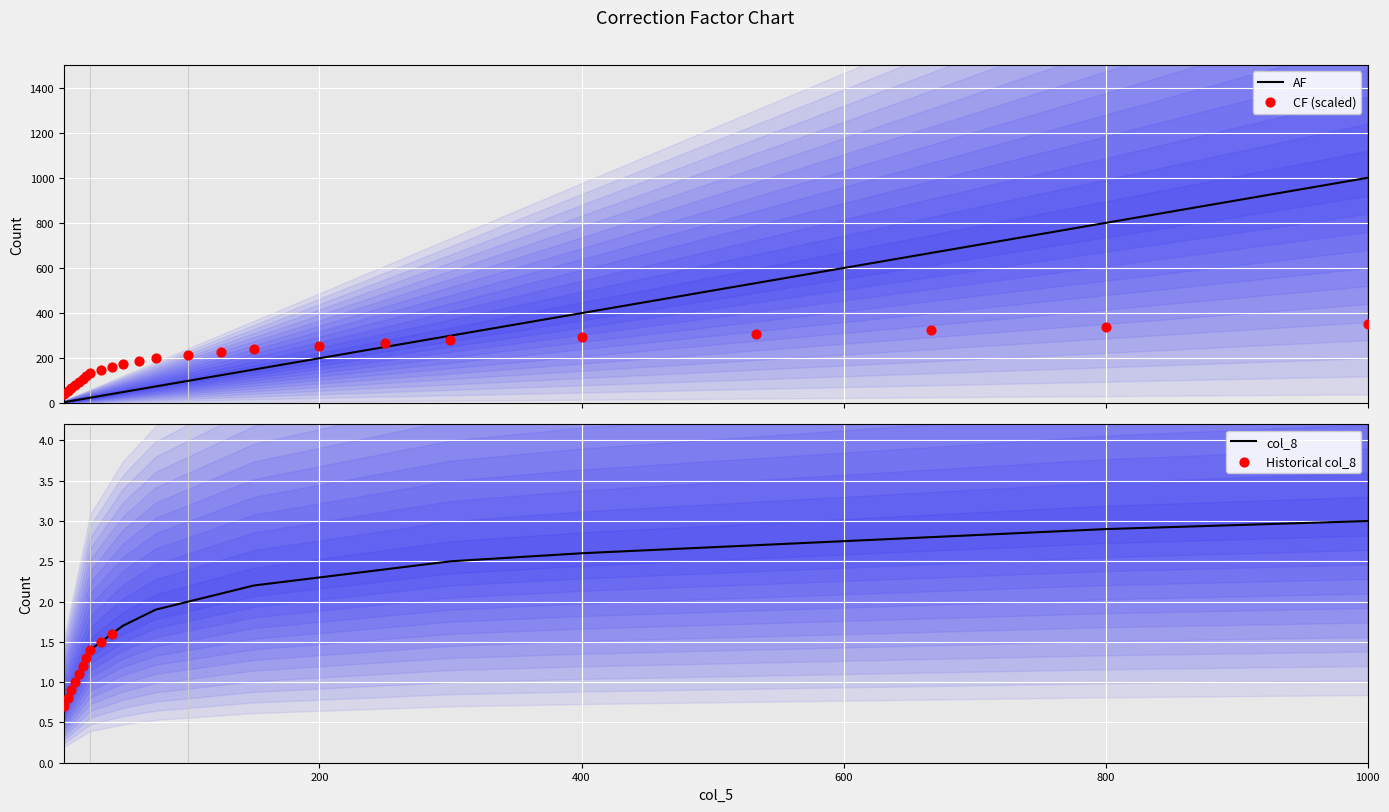

At how many categories does at least one series exceed 802?

1